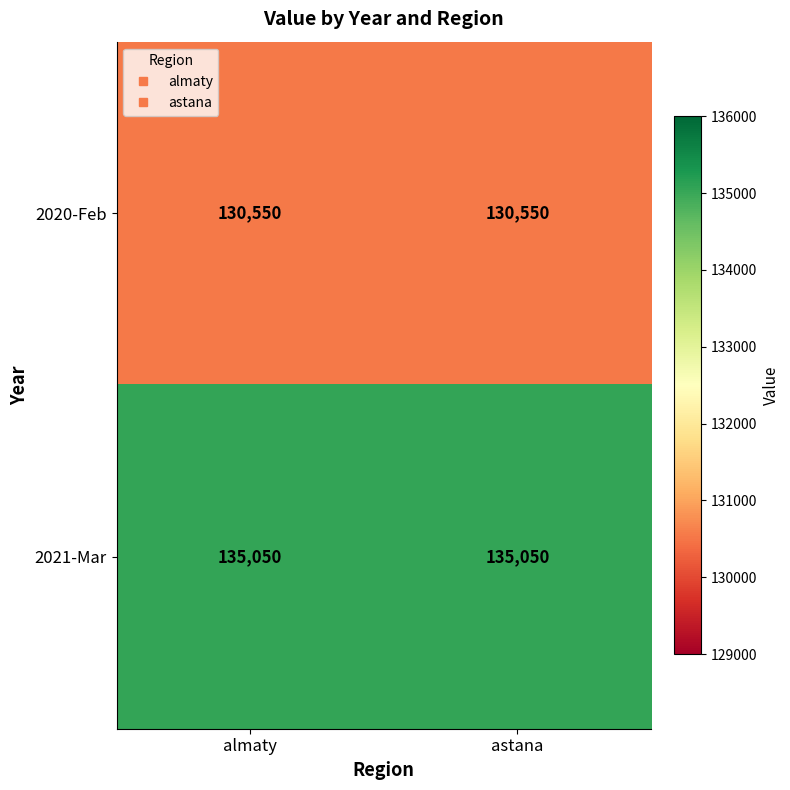

Which series has the largest total across all categories?

2021-Mar